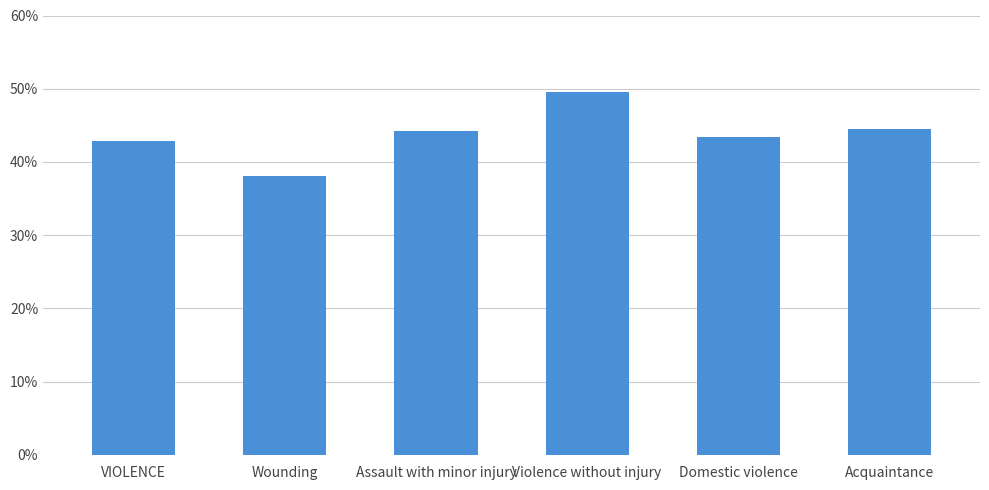

What position from the left is VIOLENCE?

1